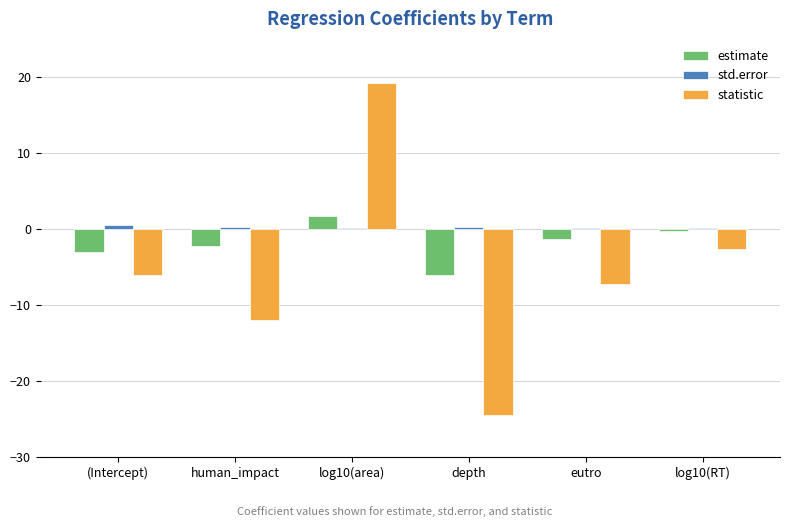

The statistic series shows 33.3 at log10(area). True or false?

False